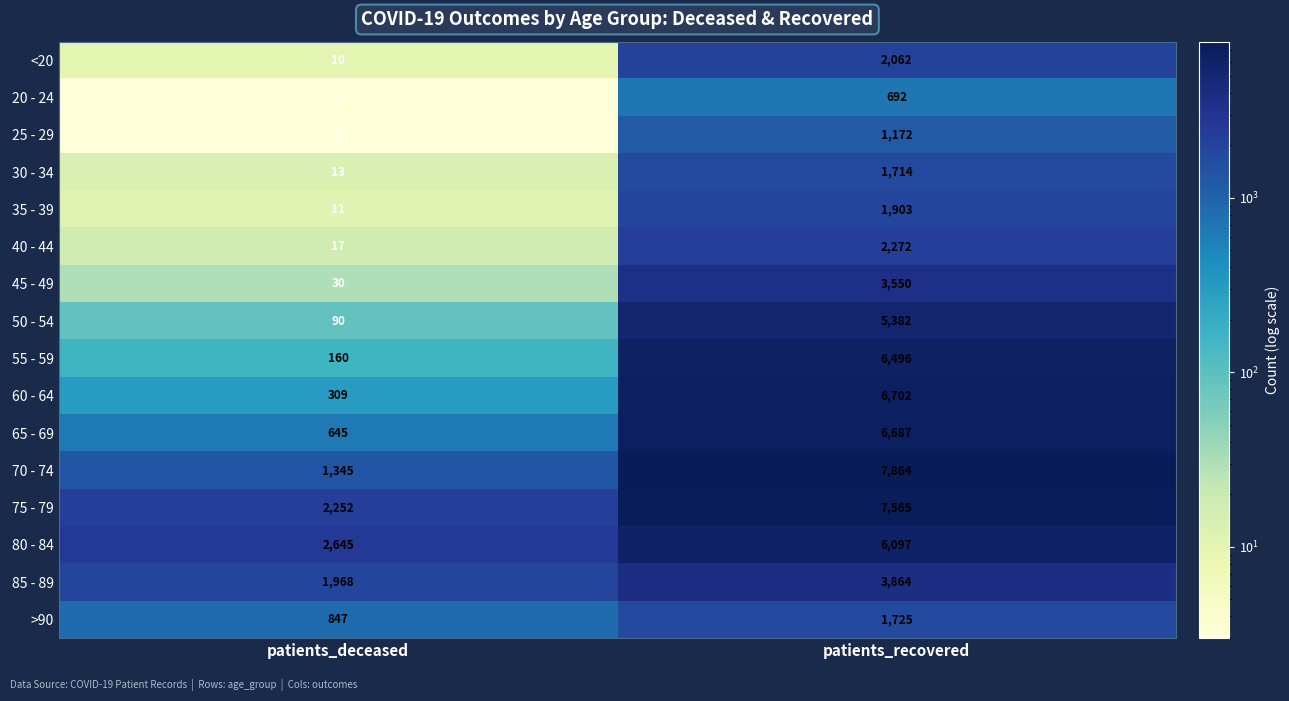

Where is 80 - 84 nearest to the value 4371?

patients_deceased